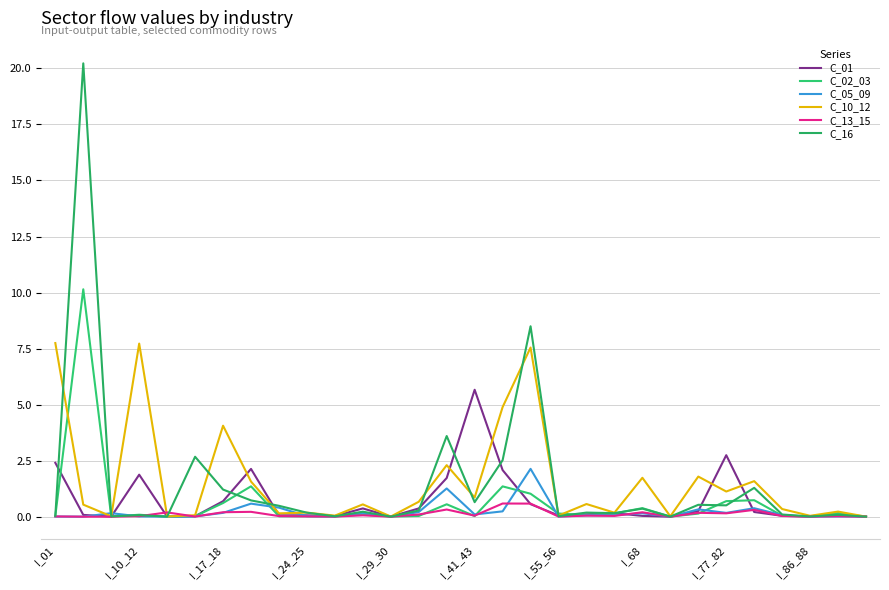

Does the chart have visible grid lines?

Yes